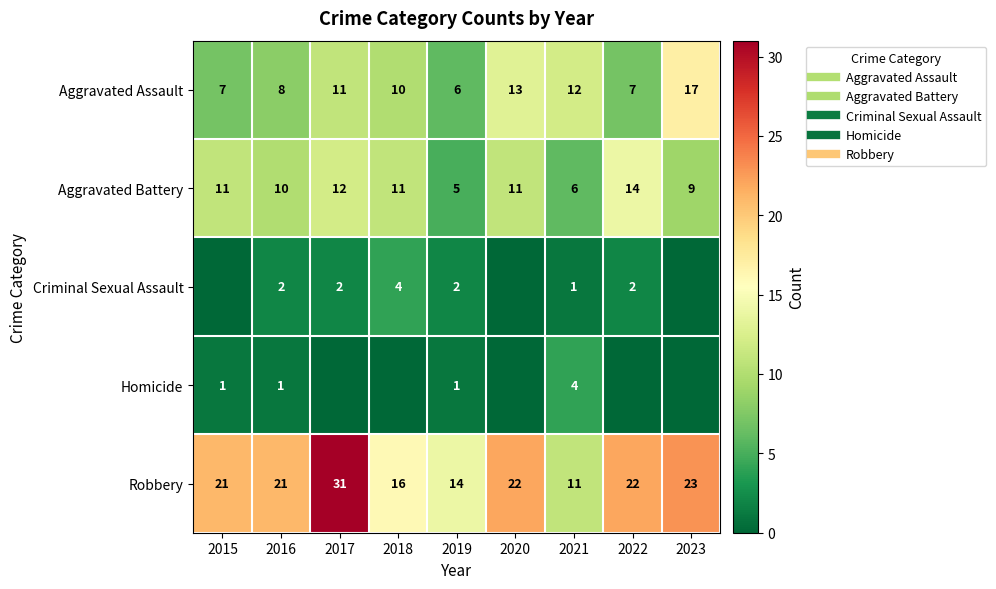

Rank the categories by Aggravated Assault value from lowest to highest.

2019, 2015, 2022, 2016, 2018, 2017, 2021, 2020, 2023